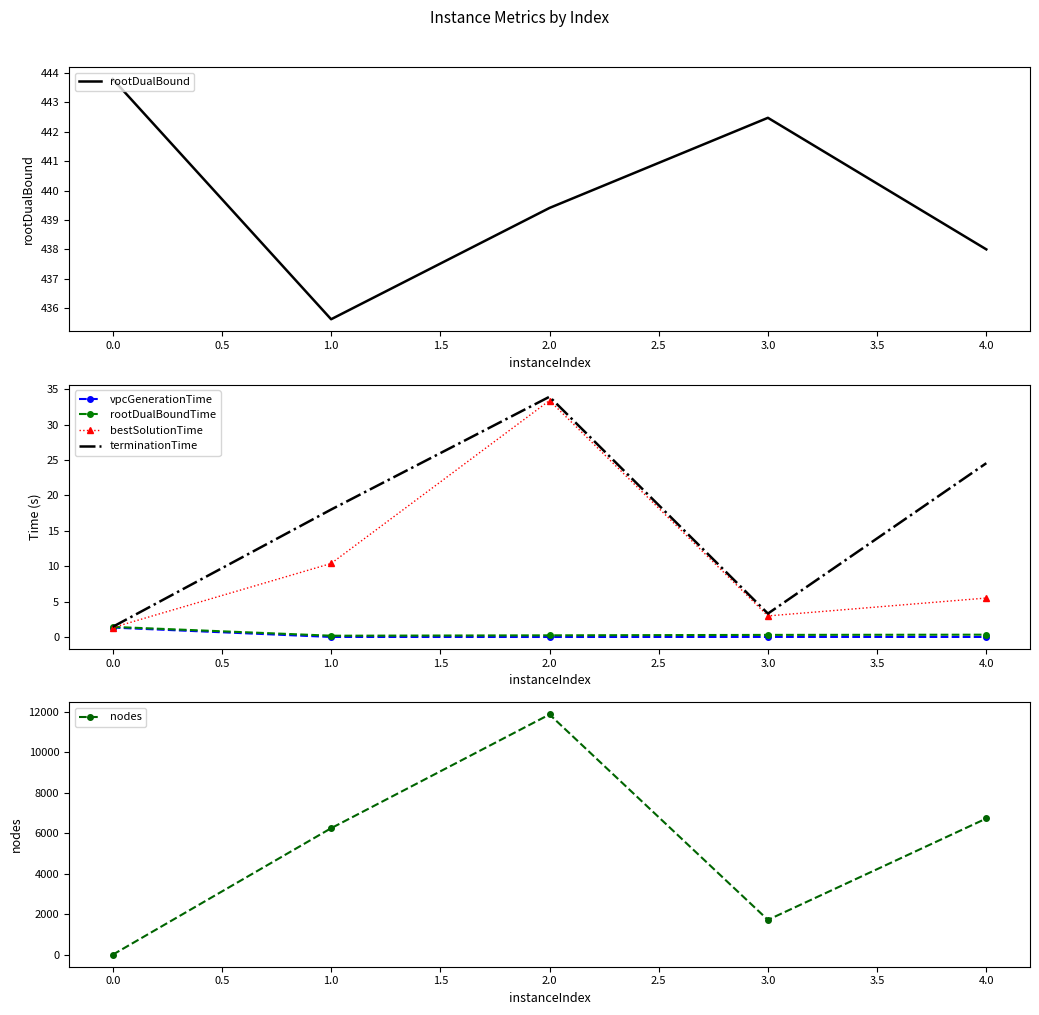

True or false: rootDualBound and rootDualBoundTime cross at least once.

False